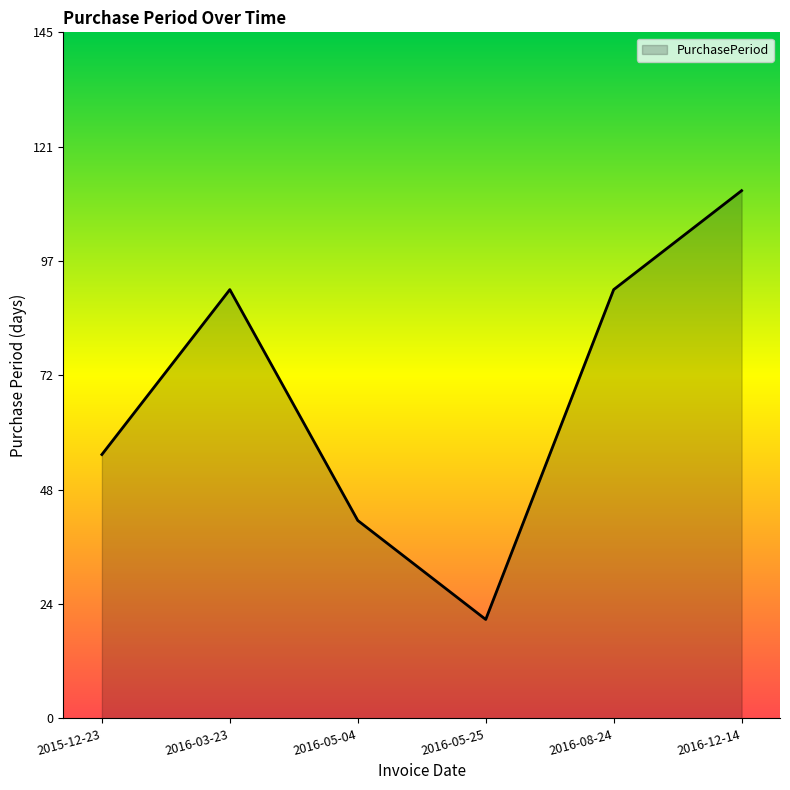

What position from the left is 2015-12-23?

1